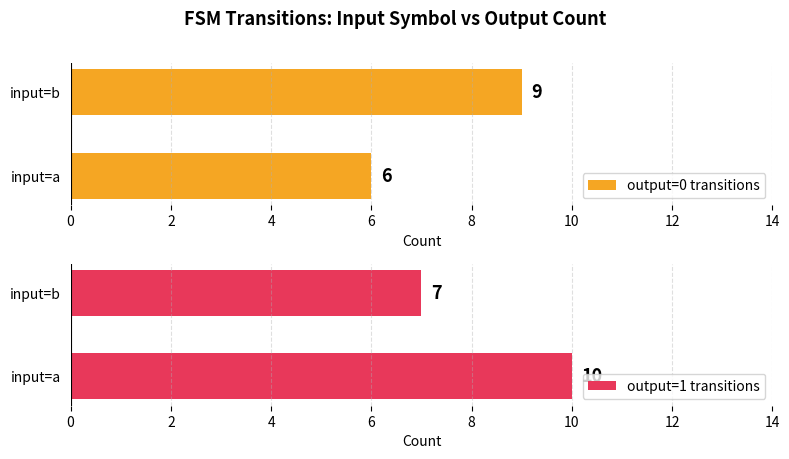

Is it true that output=1 transitions equals 10 at input=a?

True